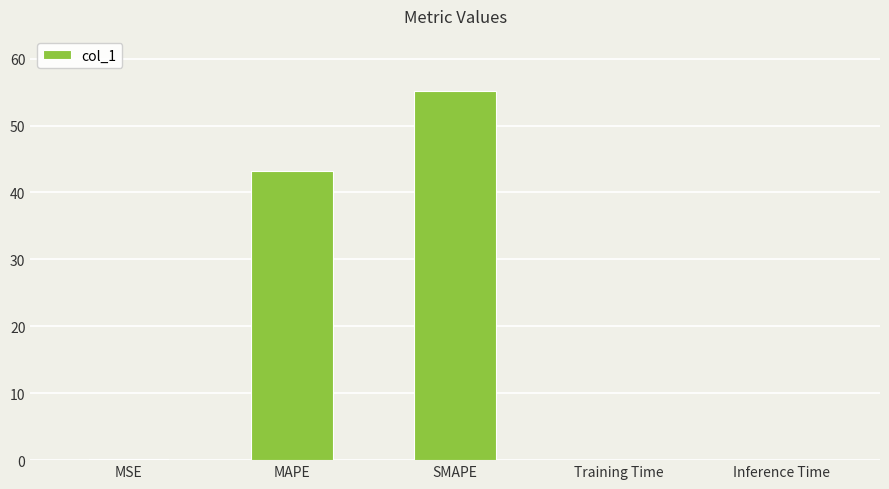

What is the greatest value displayed?

55.1